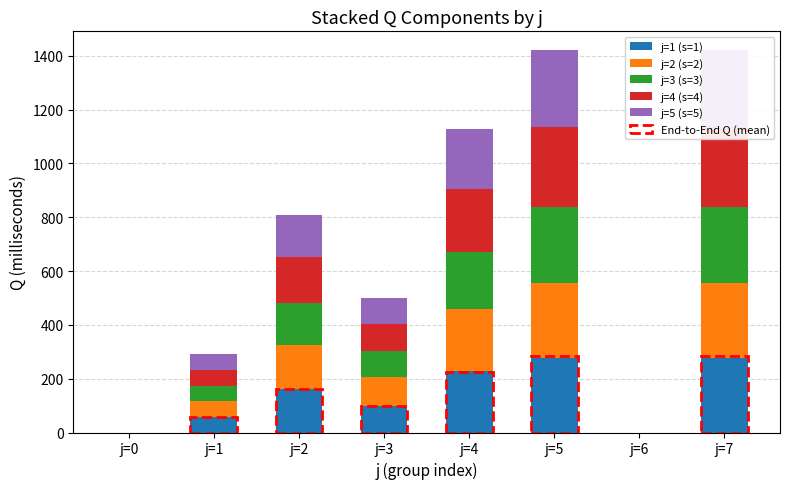

Are the bars horizontal?

No